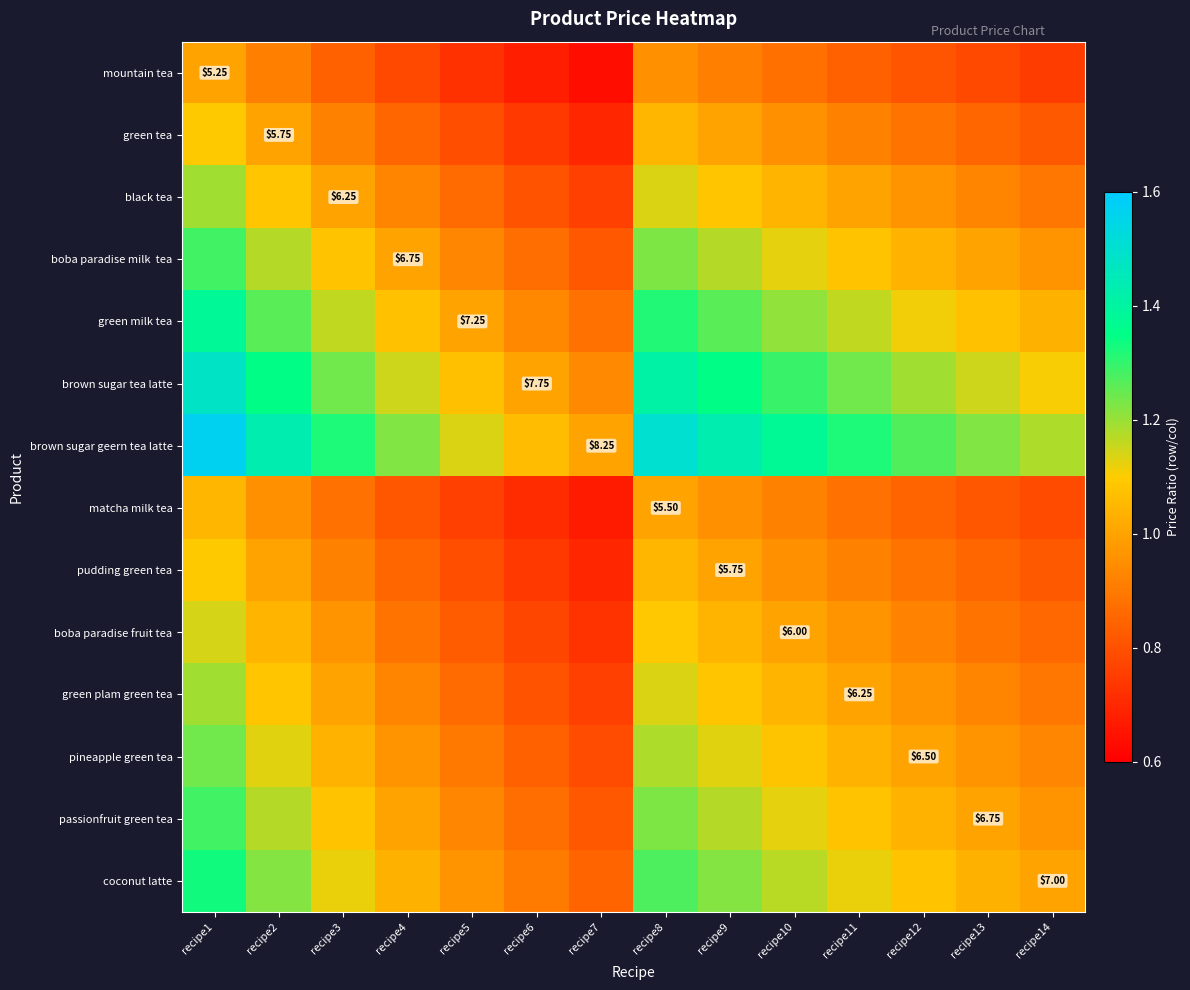

How many series are shown in this chart?

14